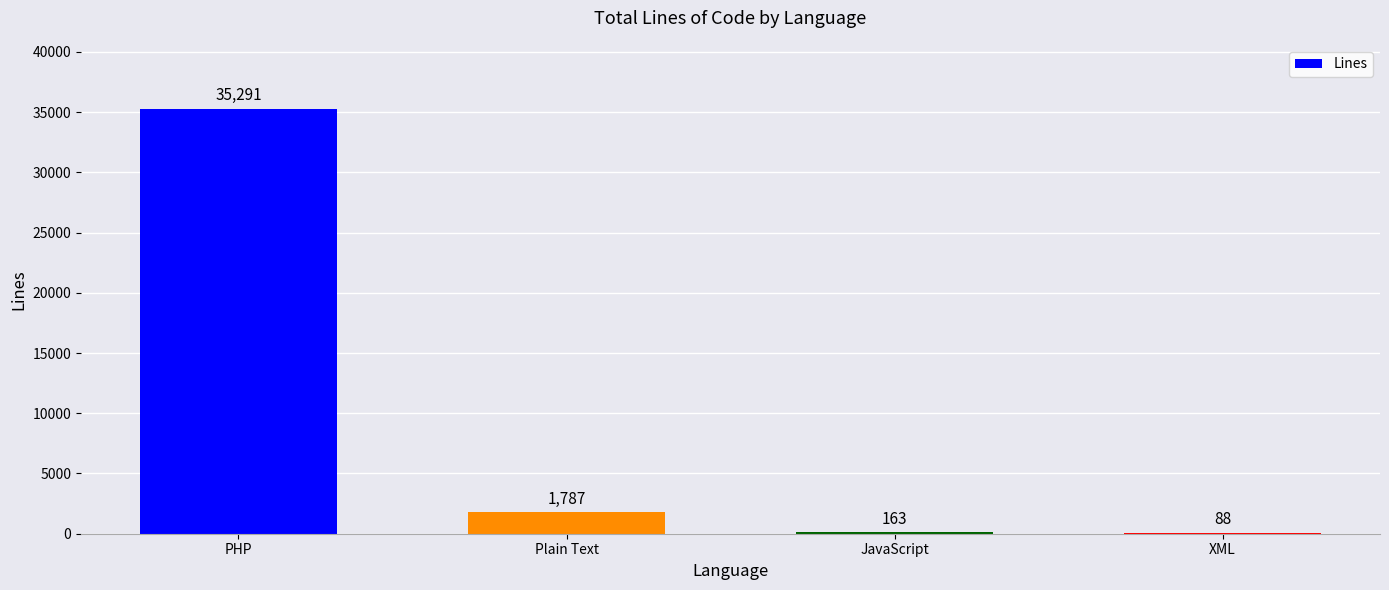

Which label corresponds to the largest value in the chart?

PHP